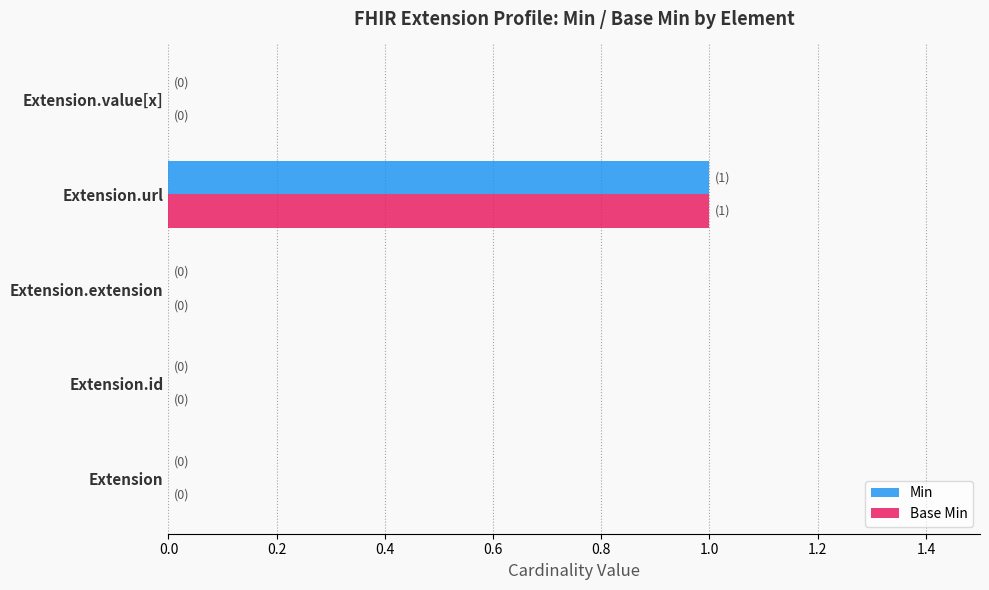

At which label does Base Min reach its peak?

Extension.url